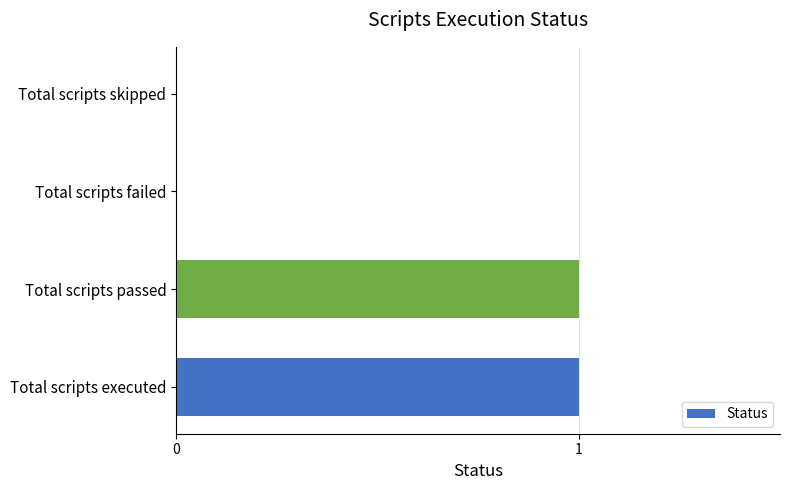

Reading bottom to top, extract all data points from this chart.

Total scripts executed=1	Total scripts passed=1	Total scripts failed=0	Total scripts skipped=0